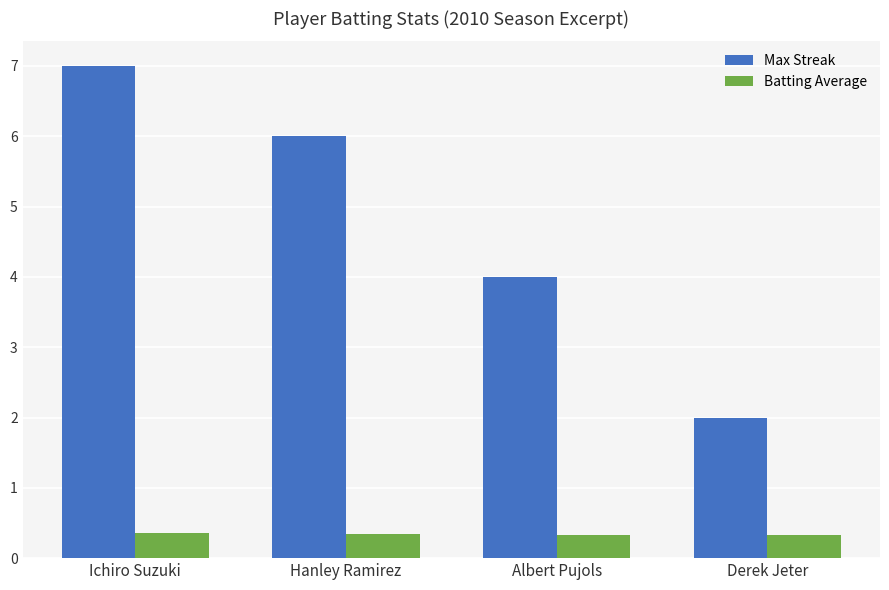

Count the number of data series in this chart.

2